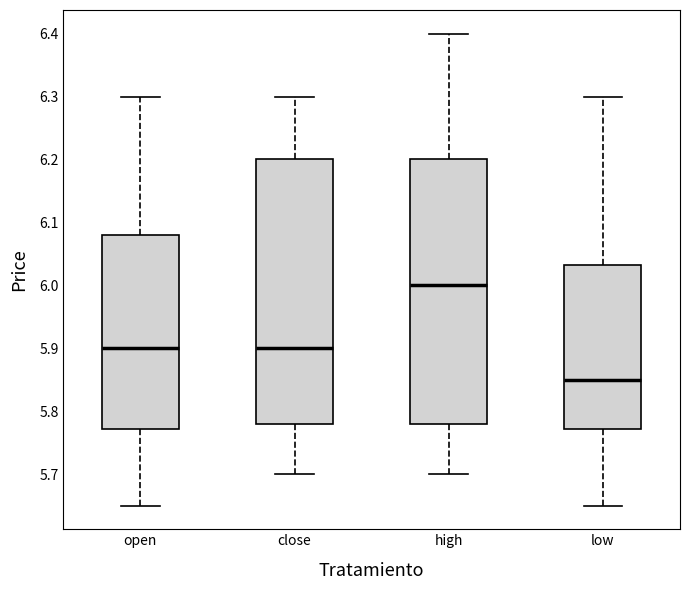

Where does the median line of the box for low sit on the y-axis? The values are not printed on the chart, so give them approximately, as read against the axis.

5.85